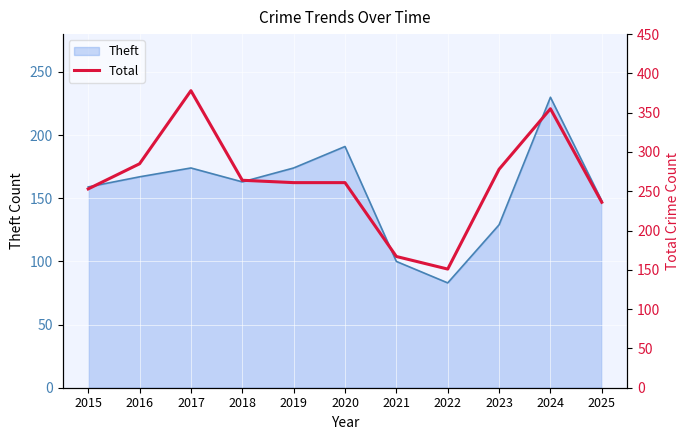

What is the change in value from 2020 to 2021?

-94